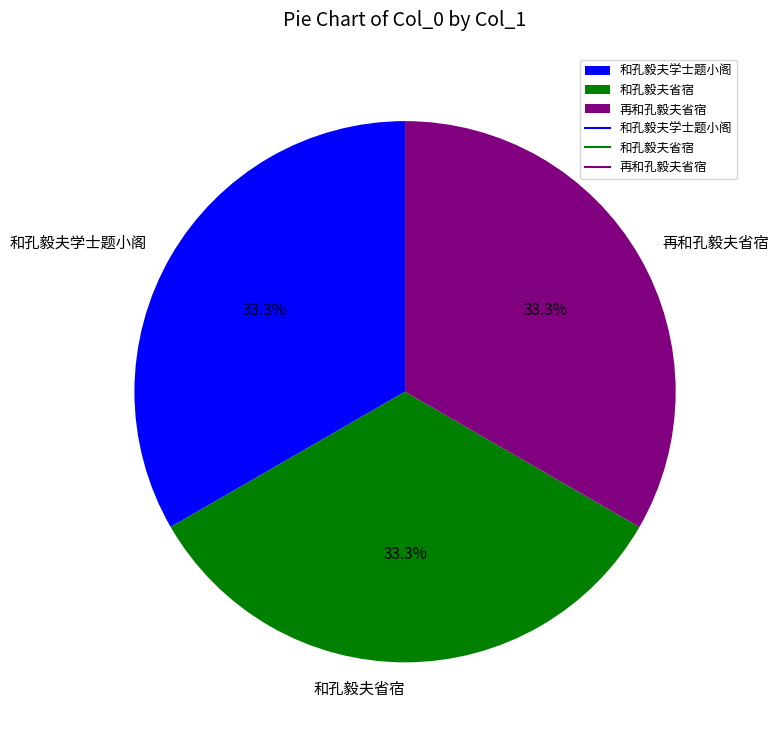

What portion of the pie excludes 和孔毅夫学士题小阁?

66.7%